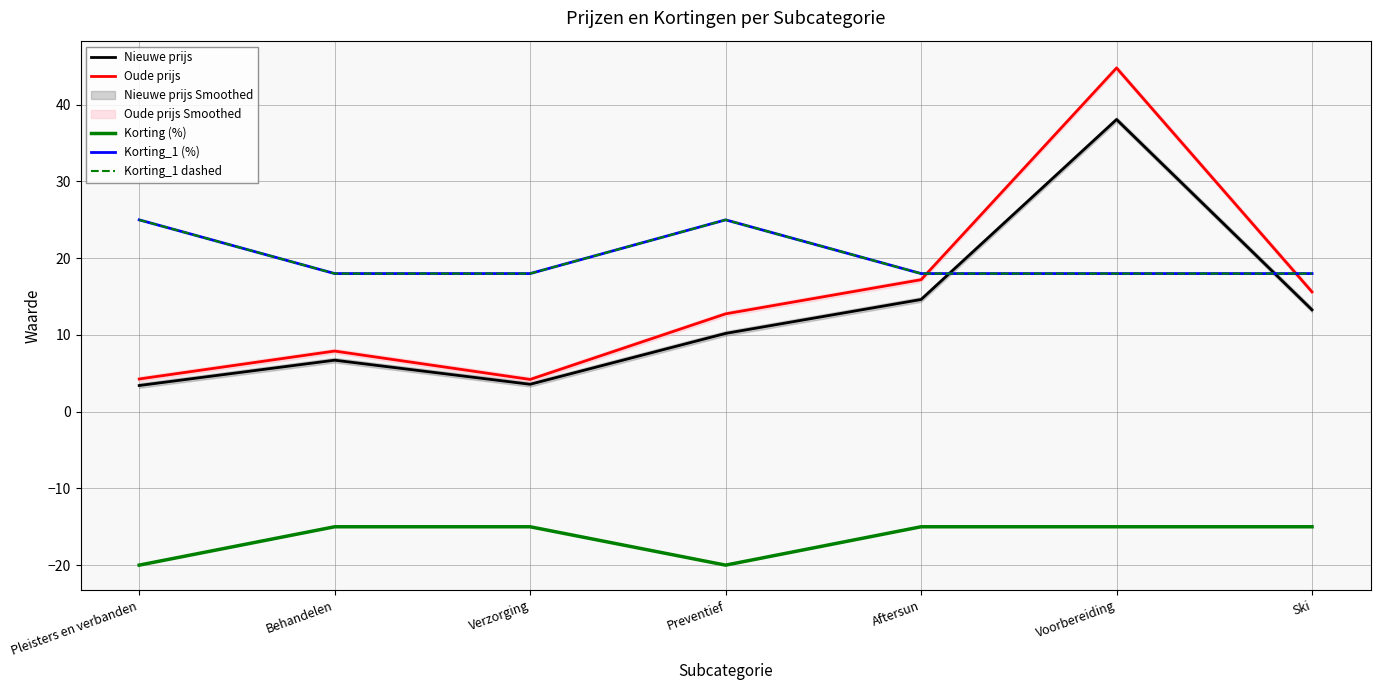

Reading left to right, transcribe all the data shown in this chart.

Nieuwe prijs: 3.4	6.7	3.6	10.2	14.6	38.1	13.3
Oude prijs: 4.3	7.9	4.2	12.8	17.2	44.8	15.6
Korting (%): -20.0	-15.0	-15.0	-20.0	-15.0	-15.0	-15.0
Korting_1 (%): 25.0	18.0	18.0	25.0	18.0	18.0	18.0
Korting_1 dashed: 25.0	18.0	18.0	25.0	18.0	18.0	18.0